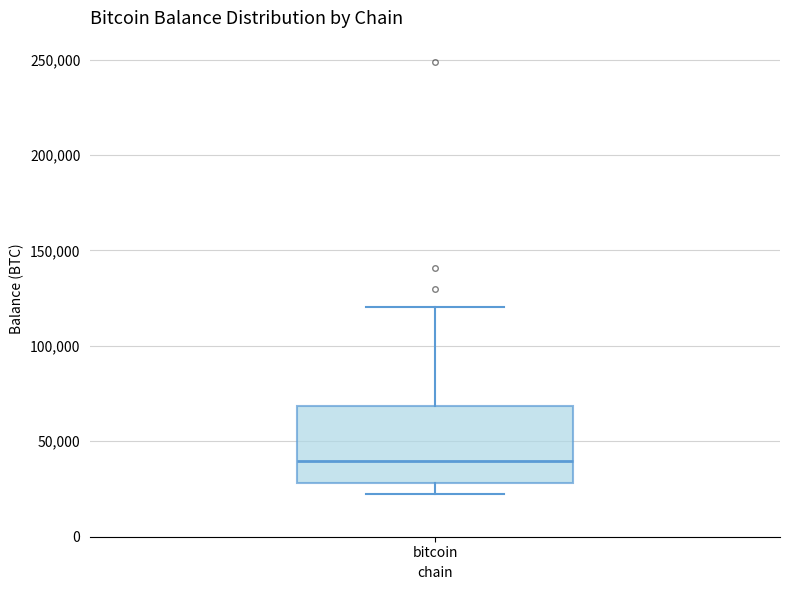

Read this box plot against the y-axis: the position of the median line, the range covered by the box, and the ends of both whiskers. The values are not printed on the chart, so give them approximately, as read against the axis.

median 40000, box 30000 to 70000, whiskers 20000 to 120000